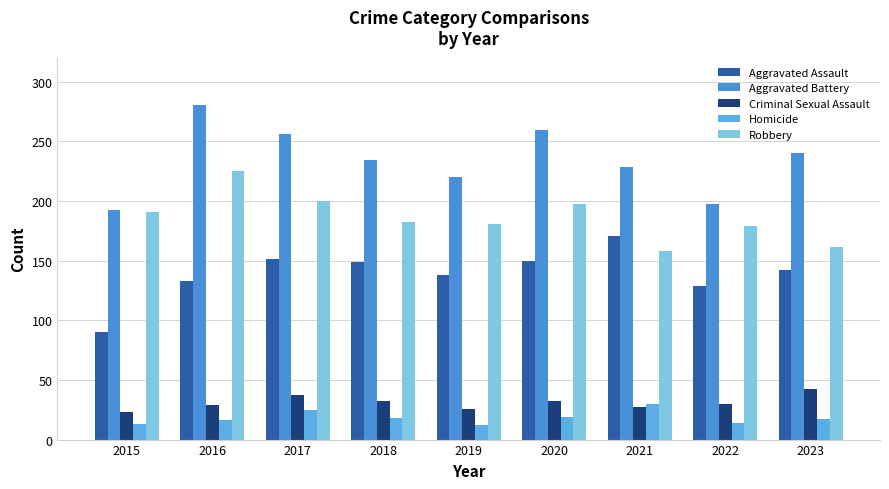

How many bars are there in total?

45